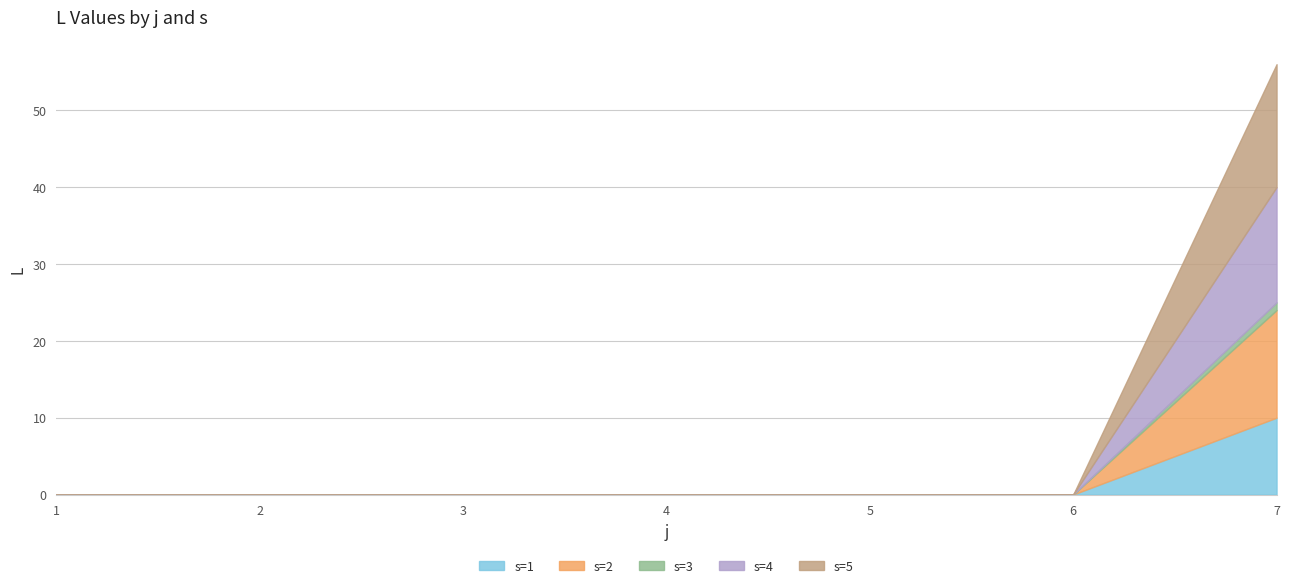

True or false: s=1 and s=2 cross at least once.

False